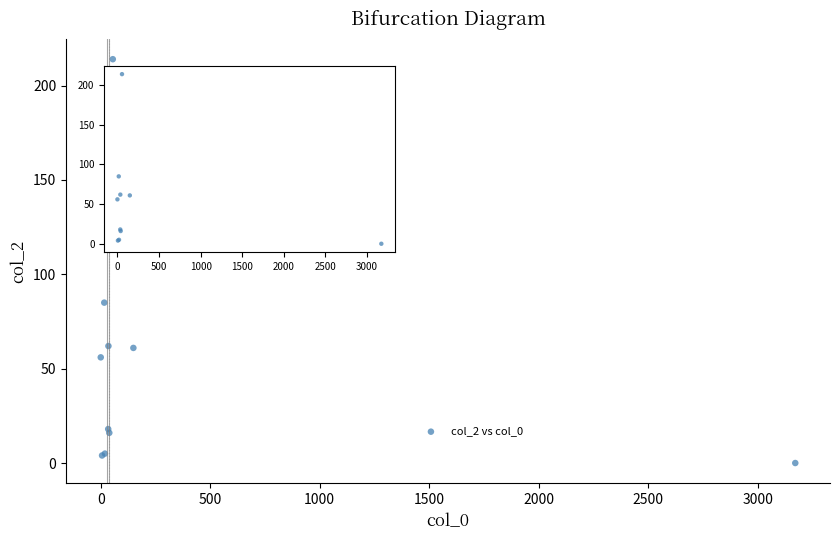

What Y value in the scatter plot is closest to 107?

85